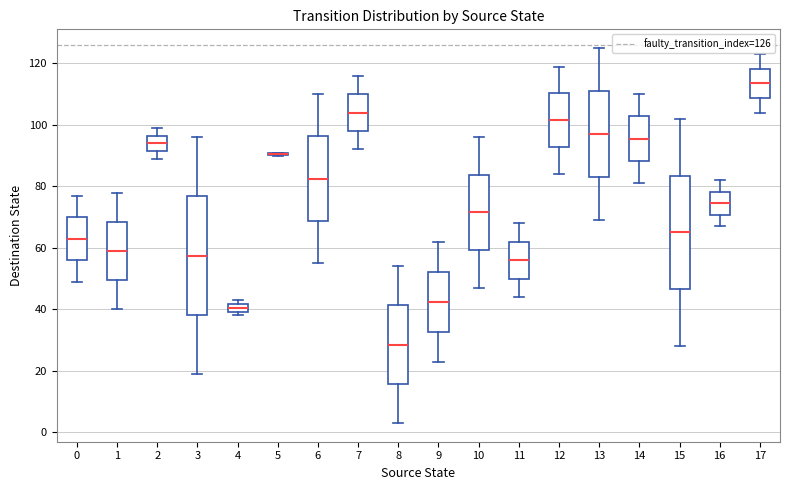

Where does the median line of the box at x = 11 sit on the y-axis? The values are not printed on the chart, so give them approximately, as read against the axis.

56